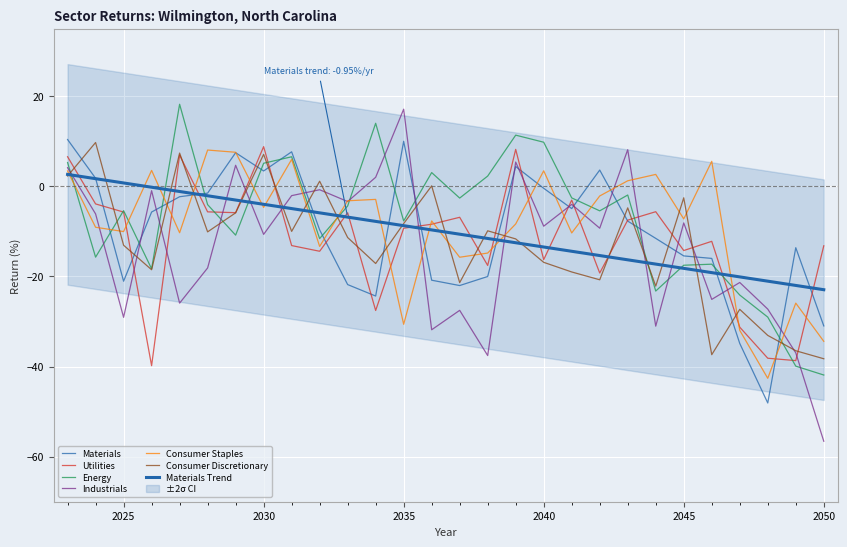

At which category is the sum across all series the highest?

2023